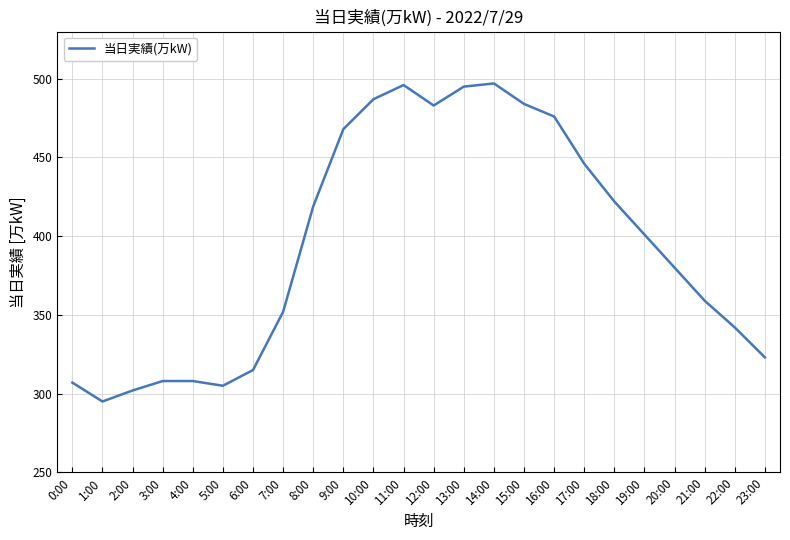

Read the value at 4:00.

308